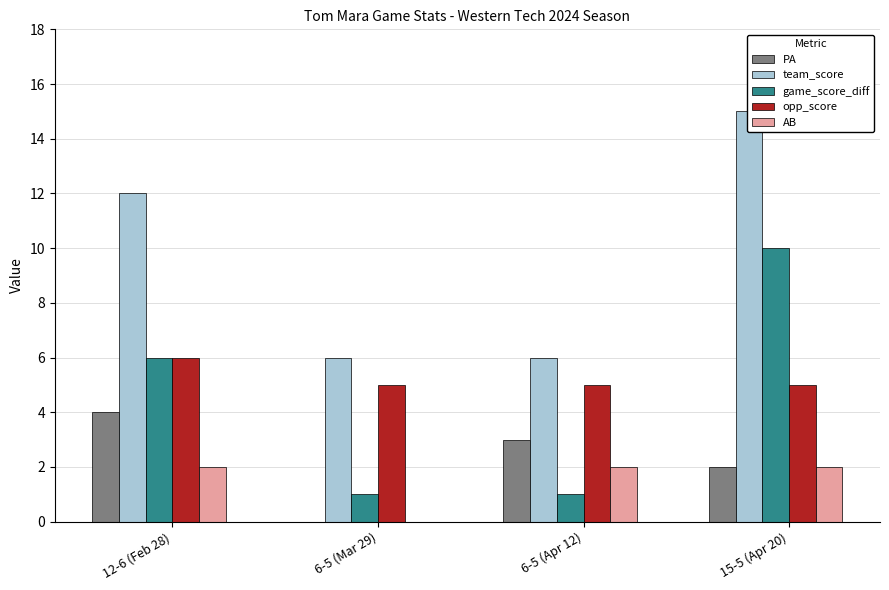

Between 12-6 (Feb 28) and 15-5 (Apr 20), which series saw the biggest shift?

game_score_diff